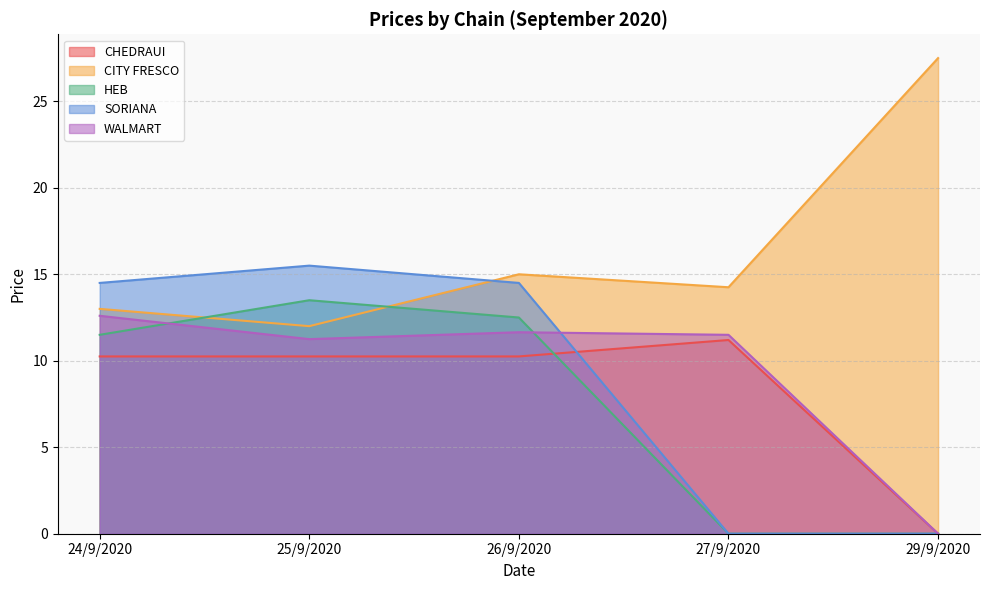

At which category does CHEDRAUI reach its first local peak?

27/9/2020